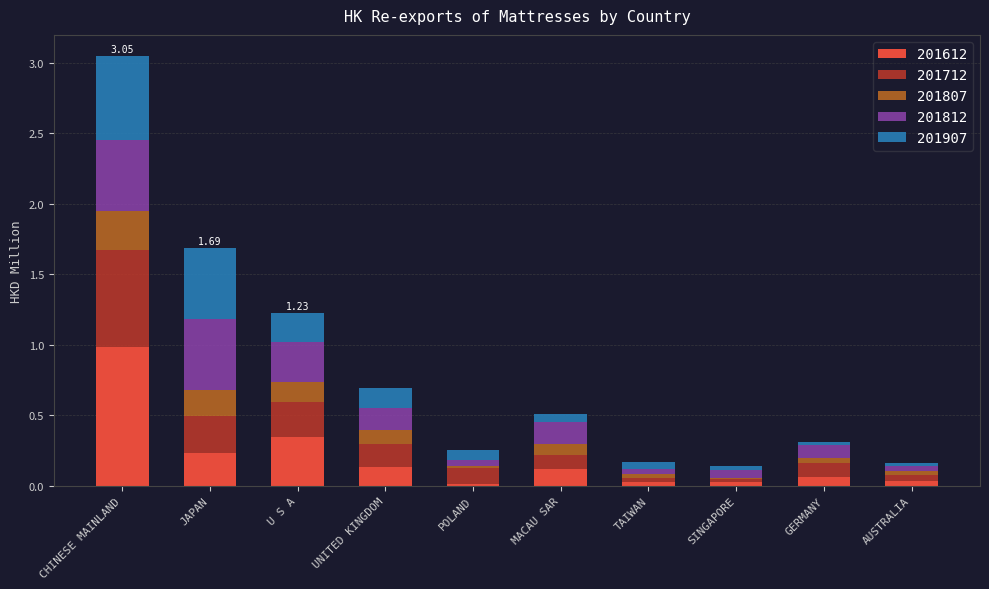

At which category is the sum across all series the highest?

CHINESE MAINLAND